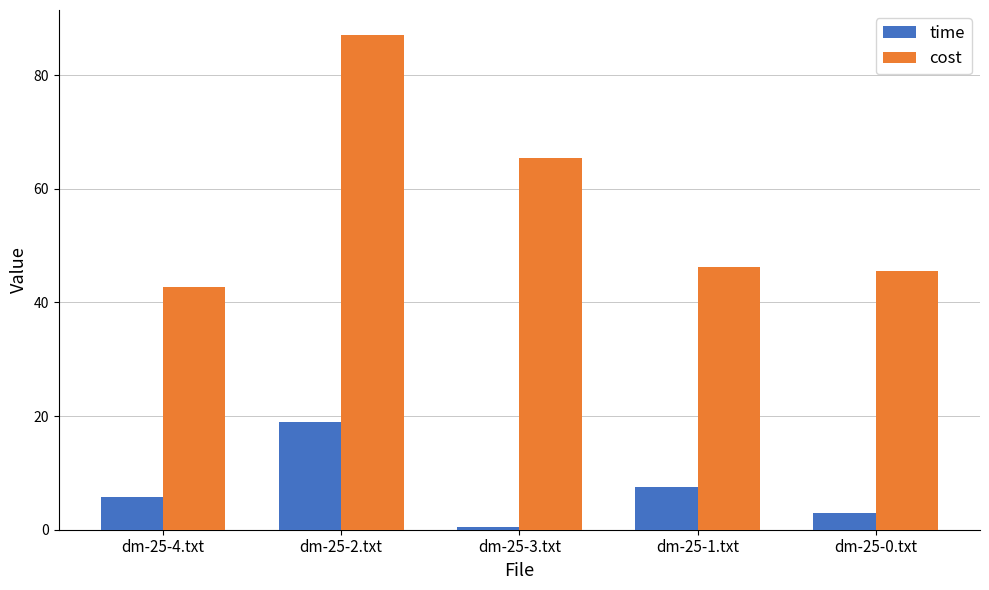

The time series shows 2.9 at dm-25-0.txt. True or false?

True